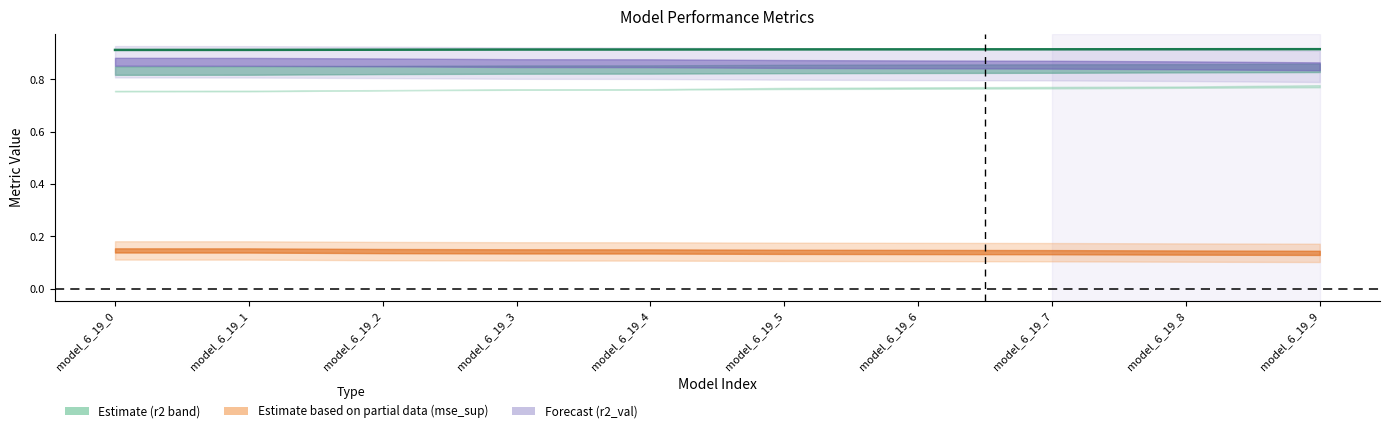

List the labels in order of value, largest first.

model_6_19_9, model_6_19_8, model_6_19_7, model_6_19_6, model_6_19_5, model_6_19_4, model_6_19_3, model_6_19_2, model_6_19_1, model_6_19_0